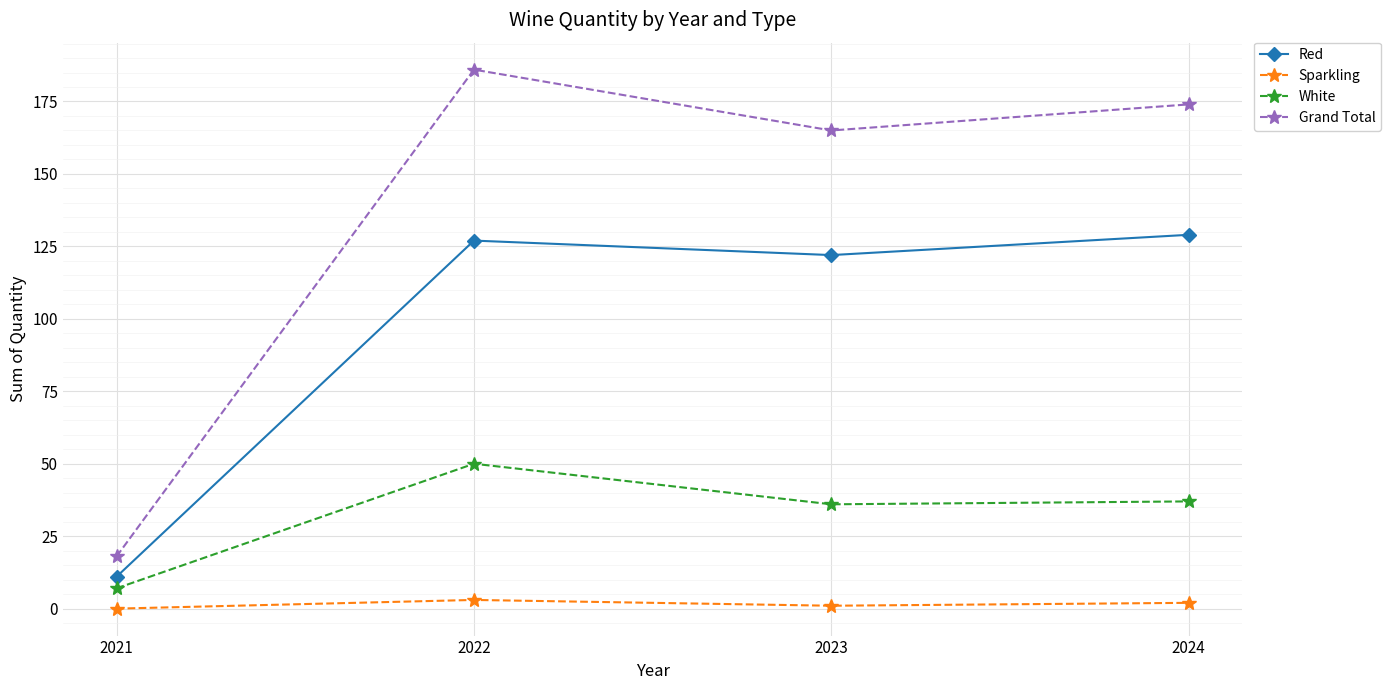

The Red series shows 26 at 2022. True or false?

False